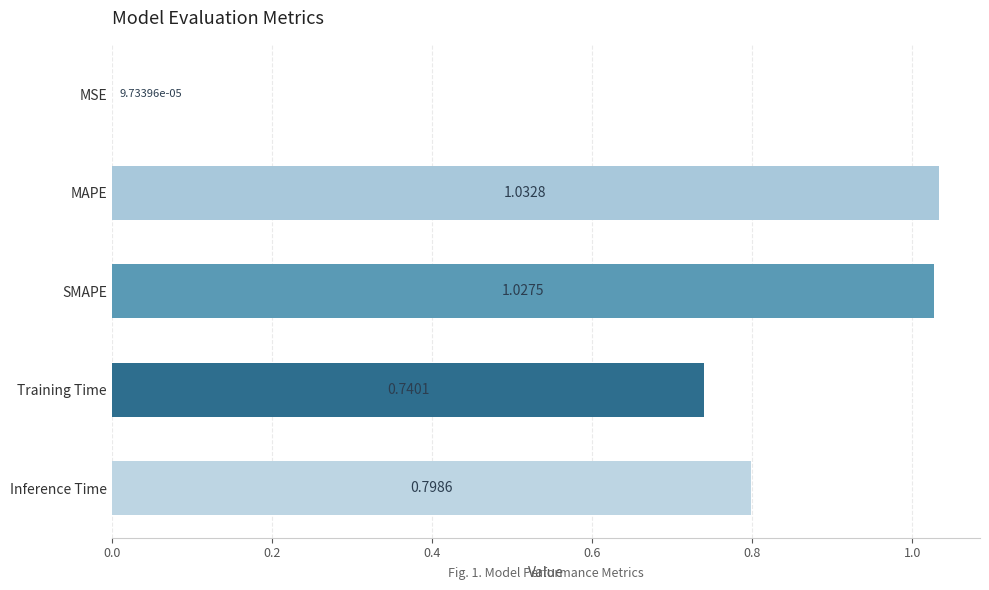

Count the number of categories in the chart.

5